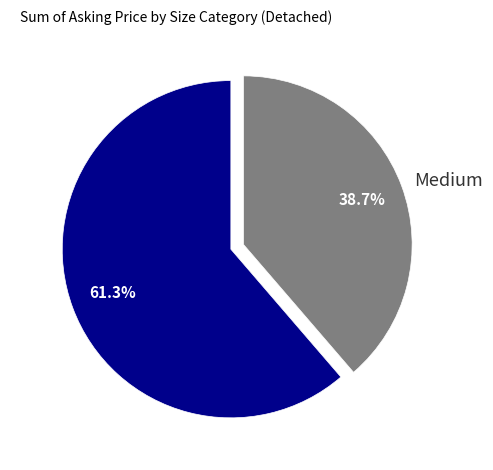

To the nearest percent, what is the difference between the Large and Medium slice percentages?

23%